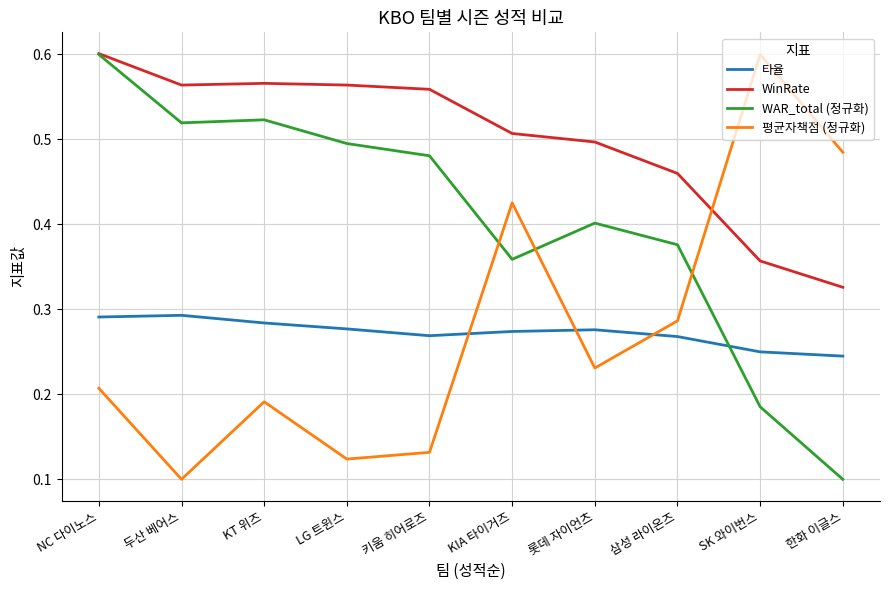

How many 평균자책점 (정규화) values are between 0 and 1?

10